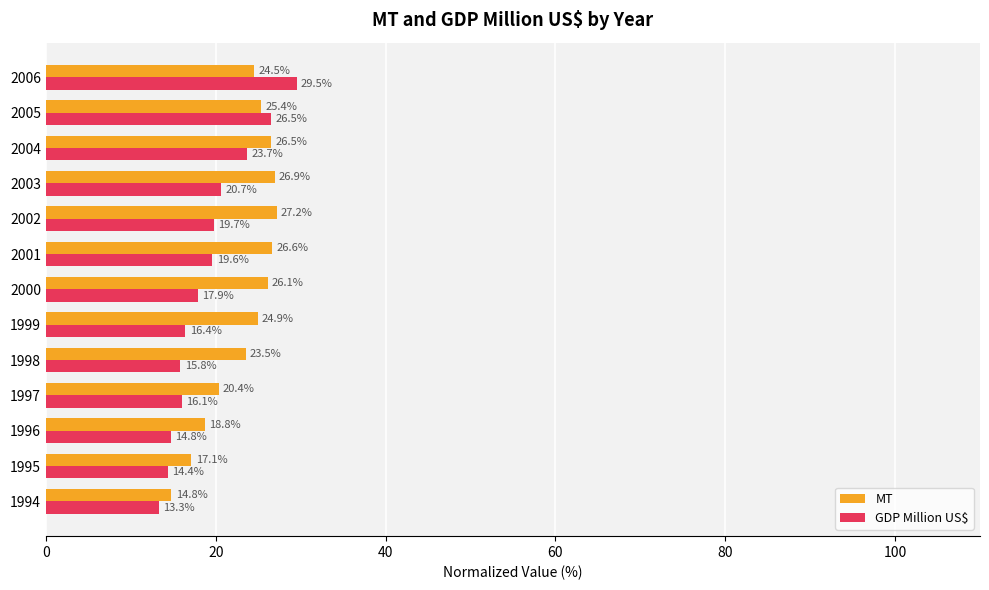

Which series has the largest total across all categories?

MT